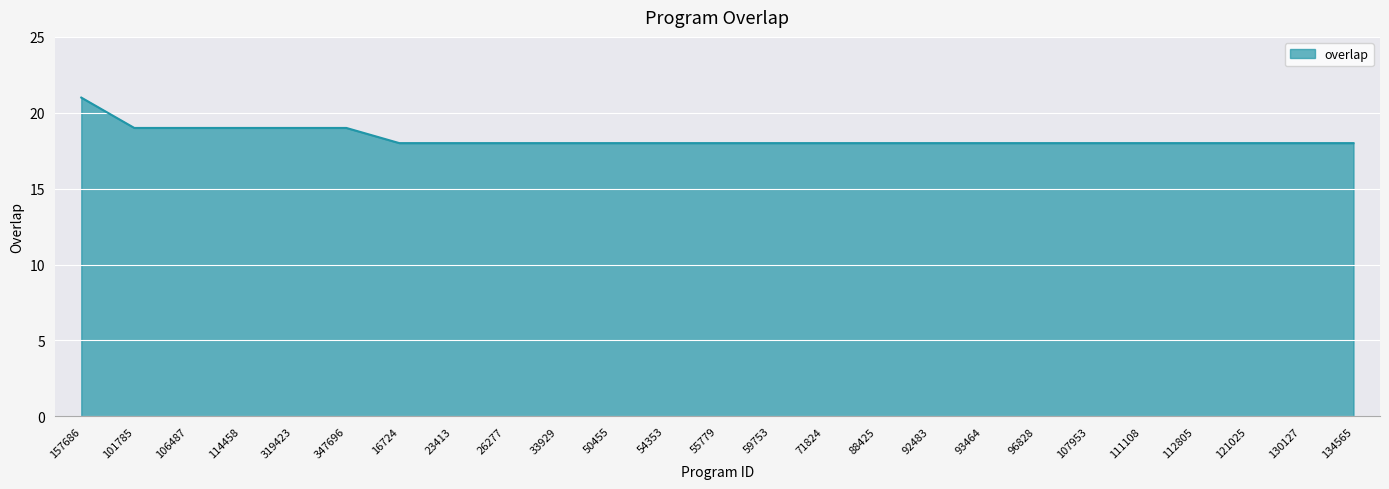

Which category has the highest value across all series?

157686